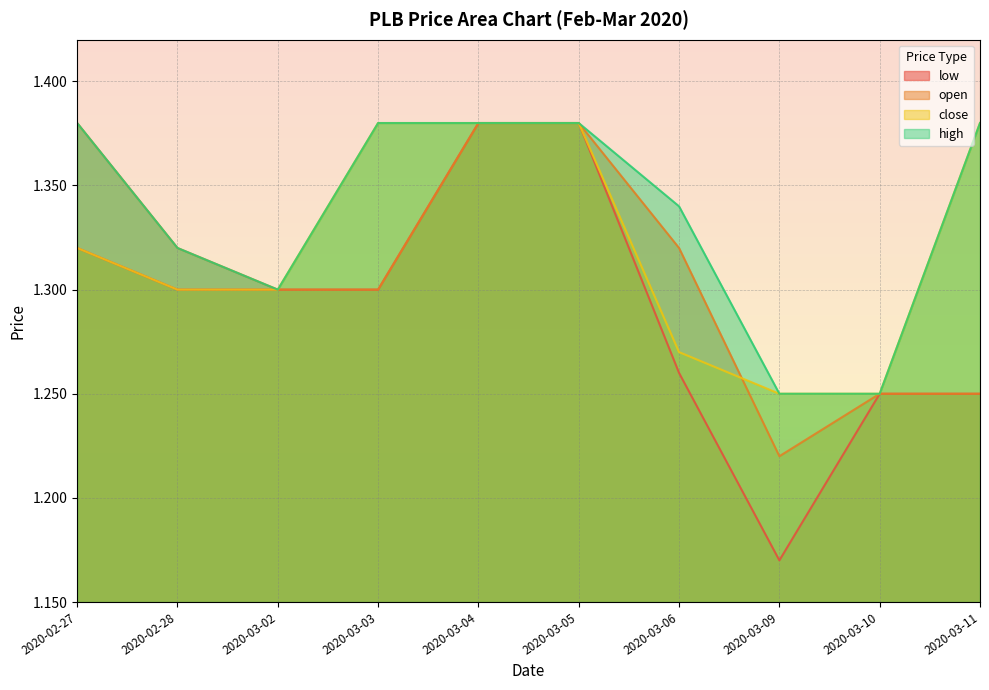

What is the difference between the second highest and minimum values in the close series?

0.1